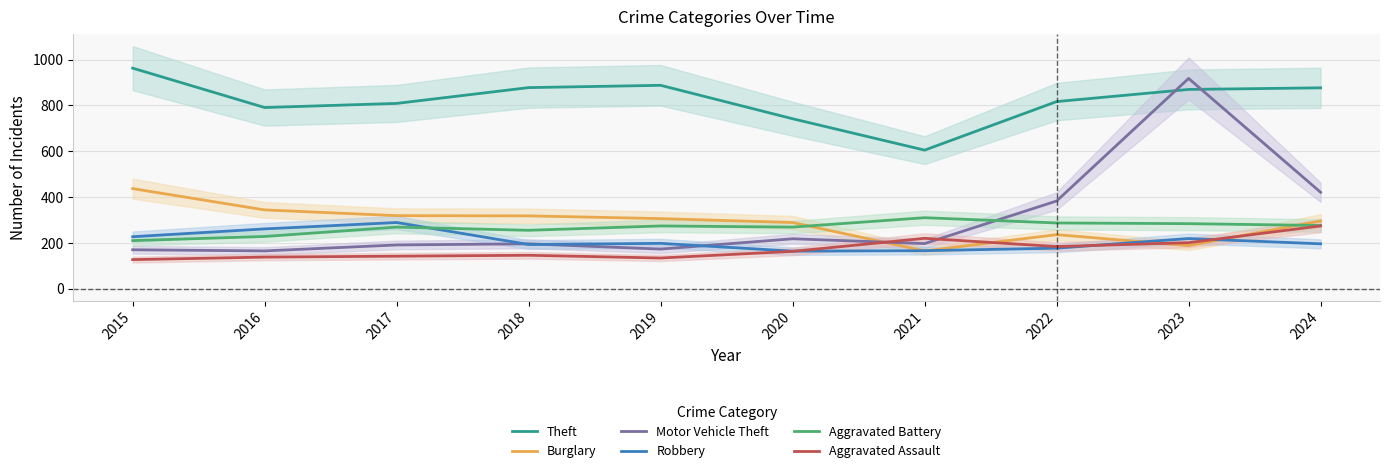

Does the chart have visible grid lines?

Yes